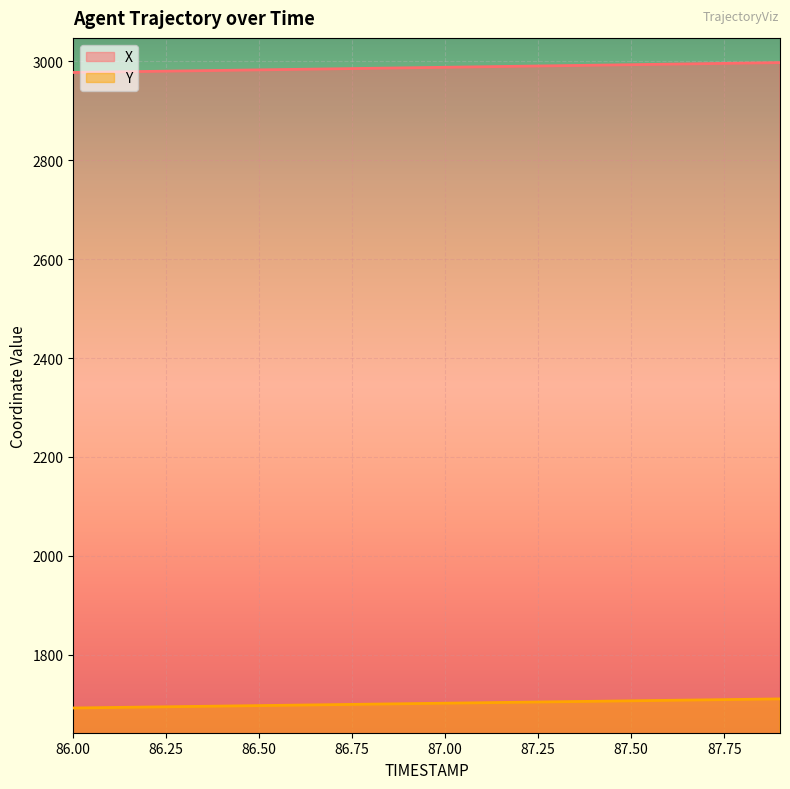

The Y series shows 1698.2 at 86.6. True or false?

True